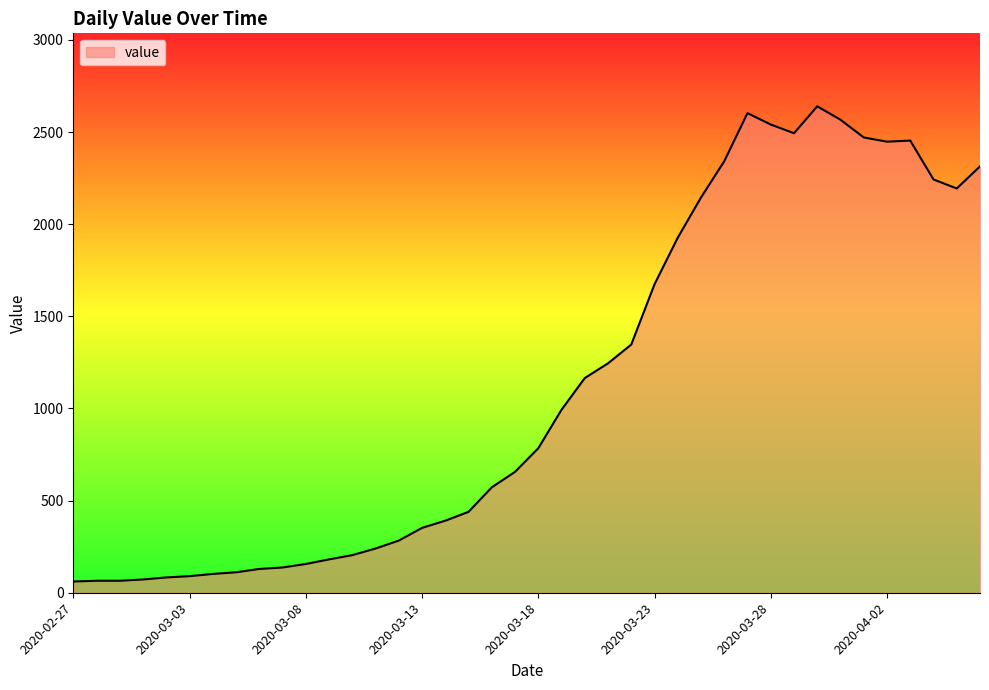

What is the difference between the maximum and minimum values?

2579